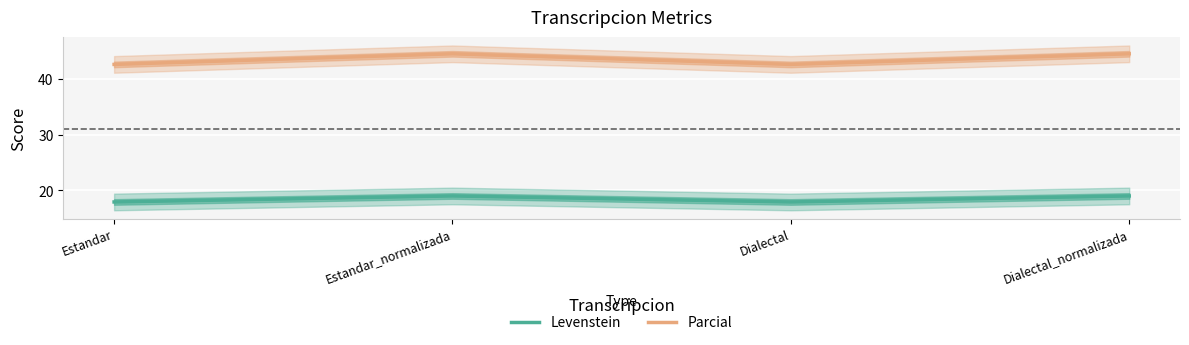

What are all the series names shown in the legend?

Levenstein, Parcial